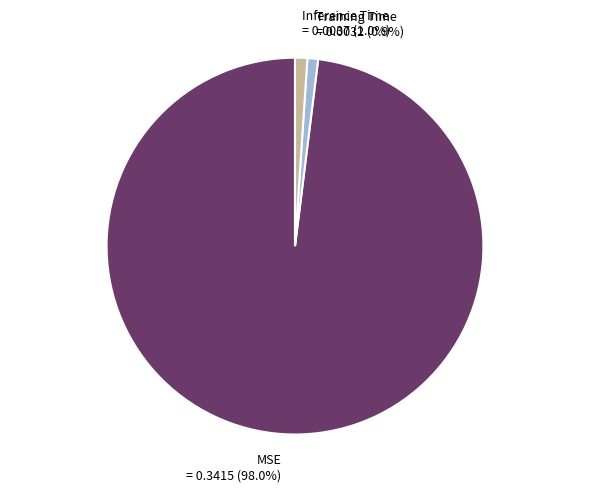

Is there any slice that represents more than half of the pie?

Yes